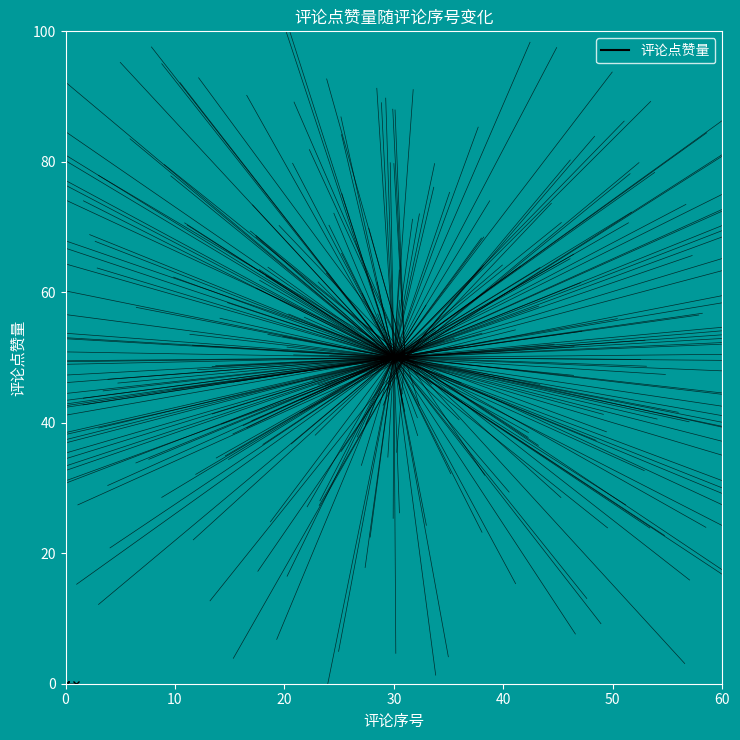

The value at 30 is 17.7. True or false?

False